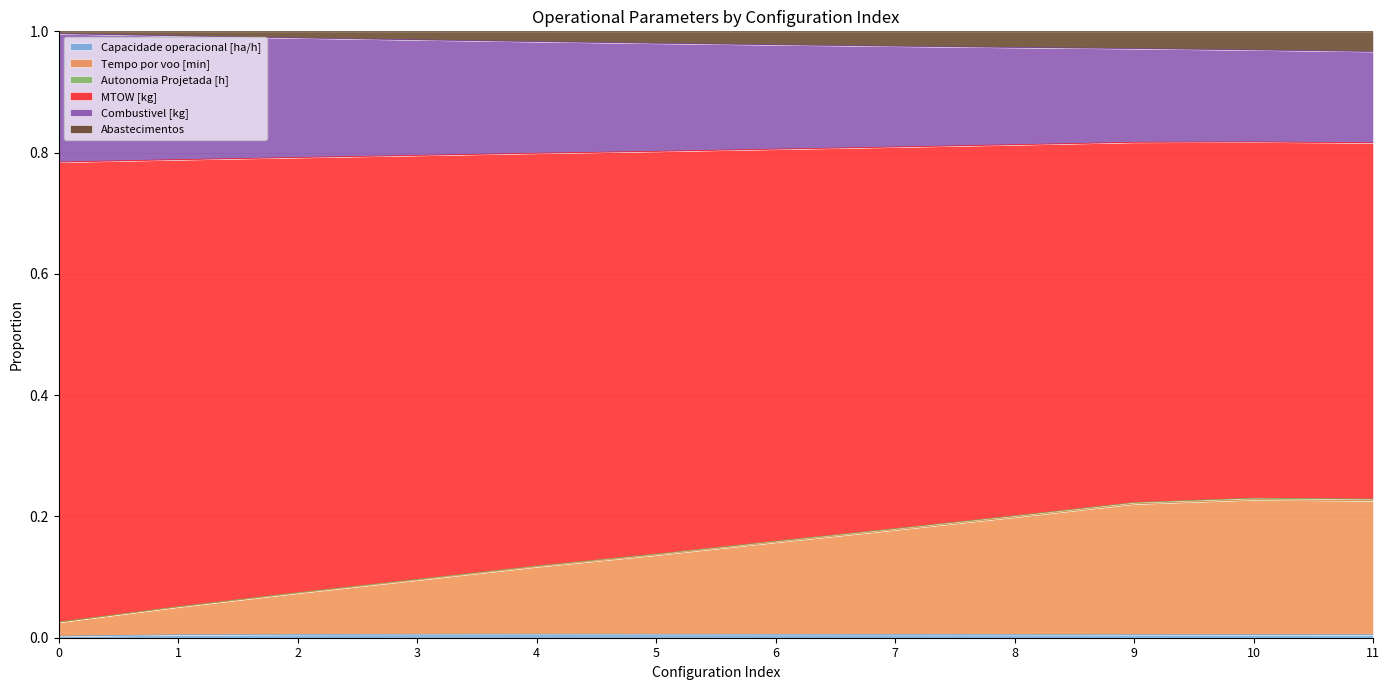

Which series has the widest spread of values?

MTOW [kg]